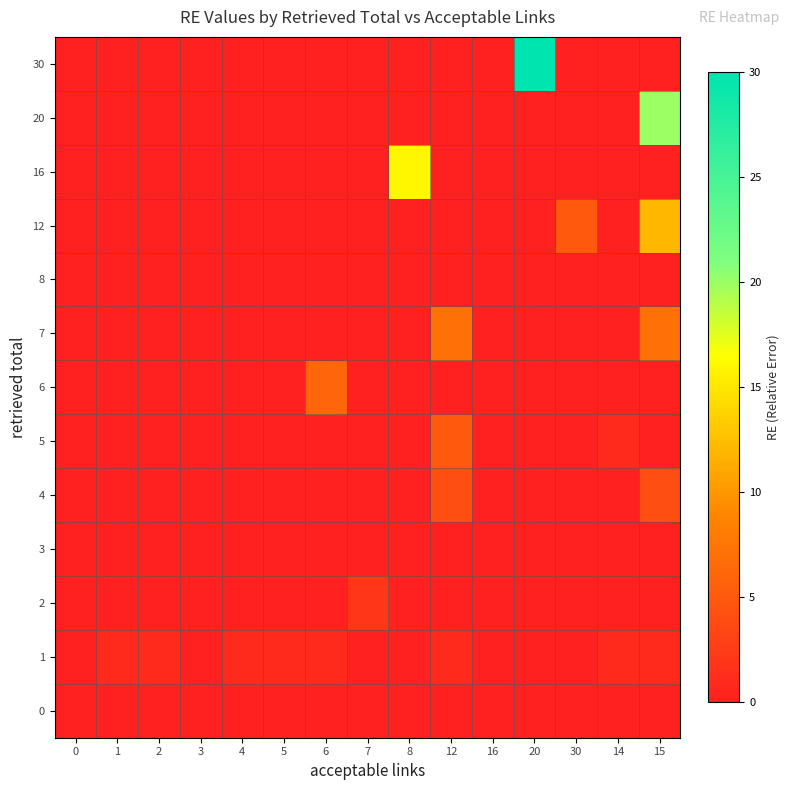

What is the difference between the highest and lowest values at 1?

1